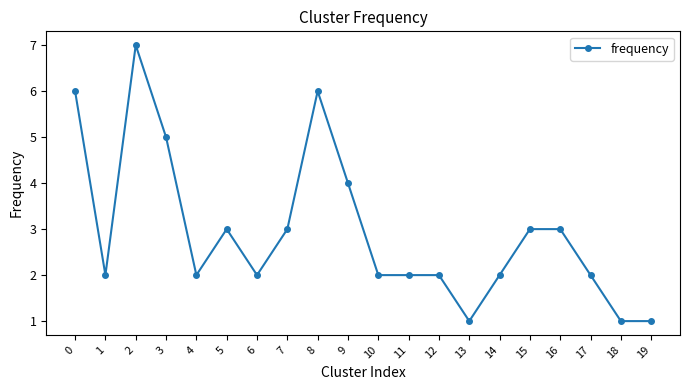

How many lines are shown in the chart?

1